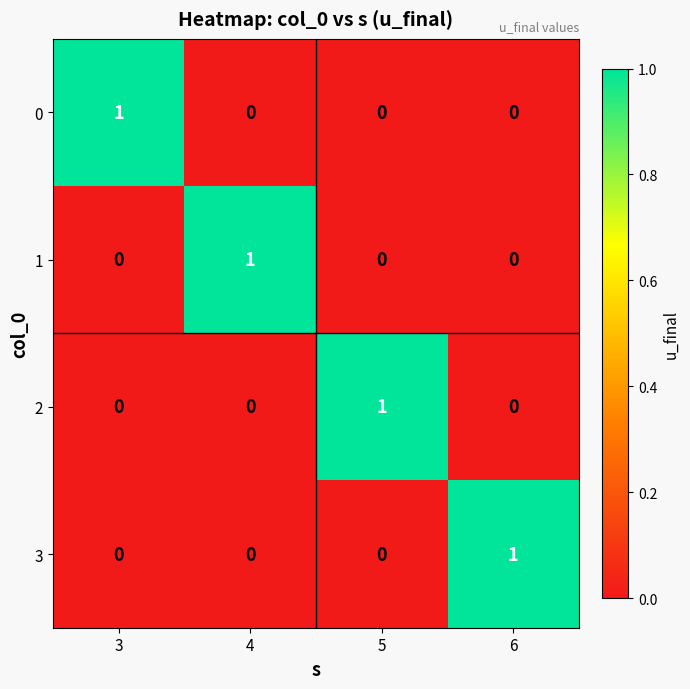

At how many categories does at least one series exceed 0?

4